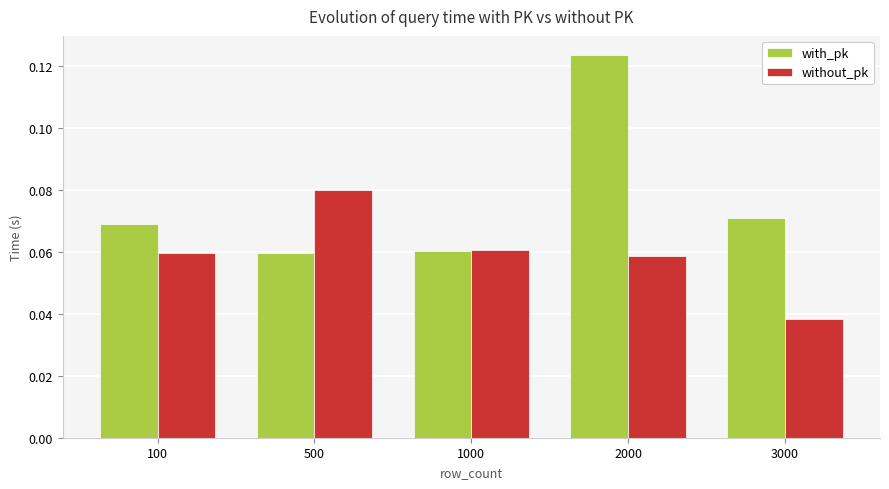

The without_pk series shows 0.0 at 2000. True or false?

False